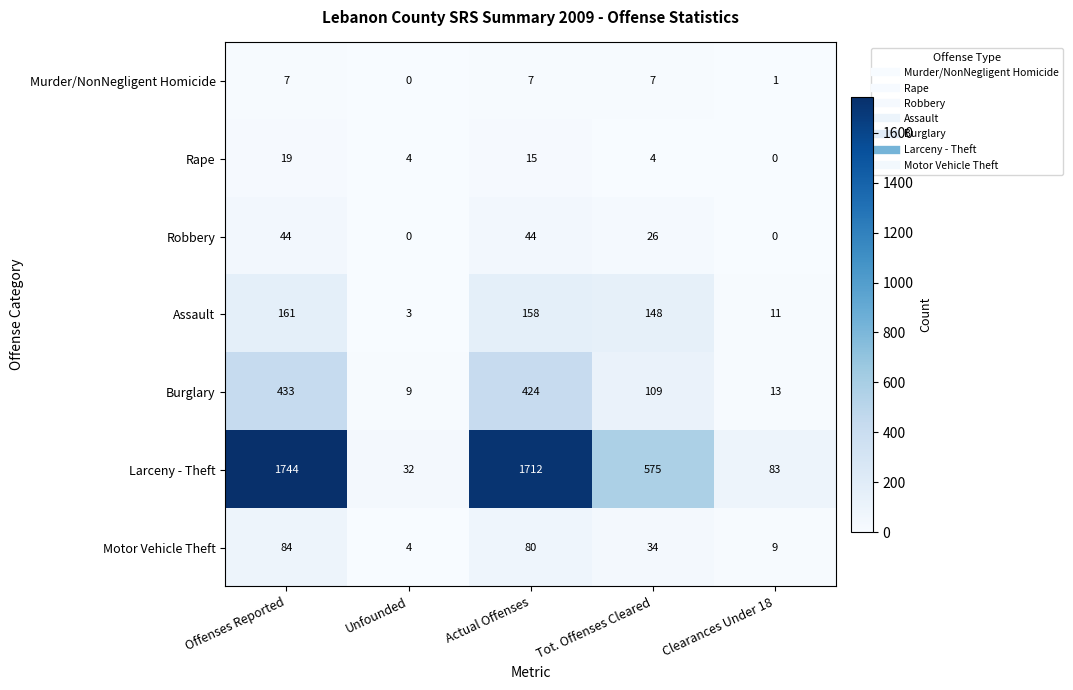

True or false: Rape has a value of 4 at Tot. Offenses Cleared.

True